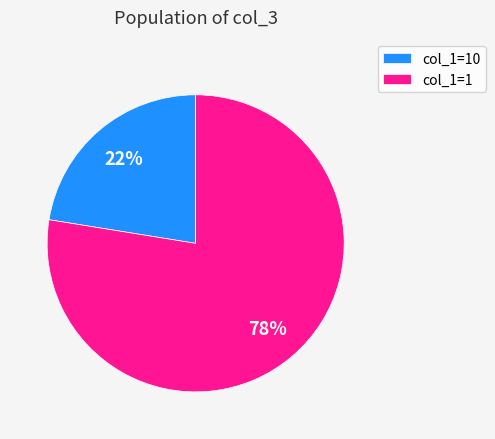

Combined, do col_1=1 and col_1=10 account for over 50%?

Yes